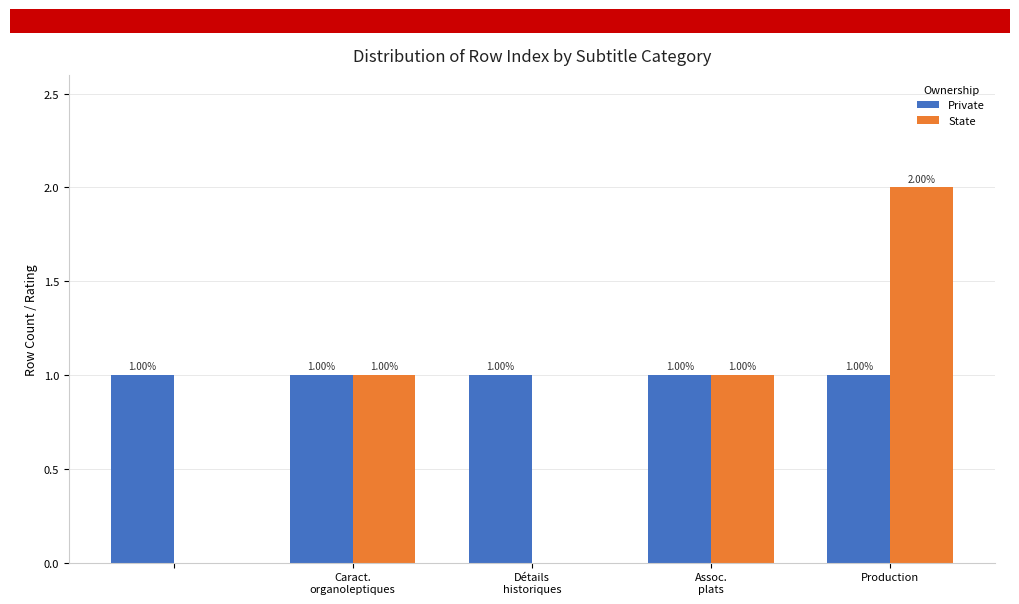

List the series in order of their peak value, highest first.

State, Private